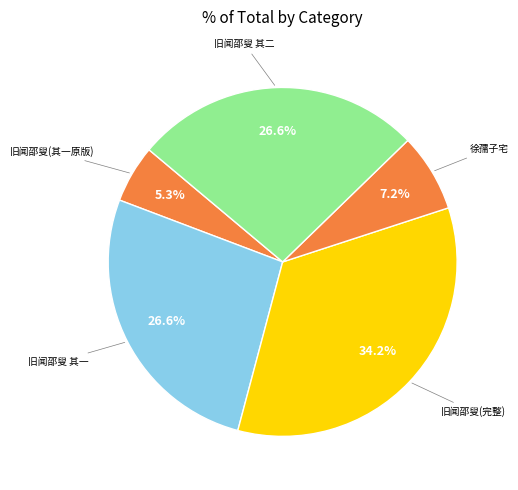

Between 旧闻邵叟 其二 and 旧闻邵叟(其一原版), which is larger?

旧闻邵叟 其二